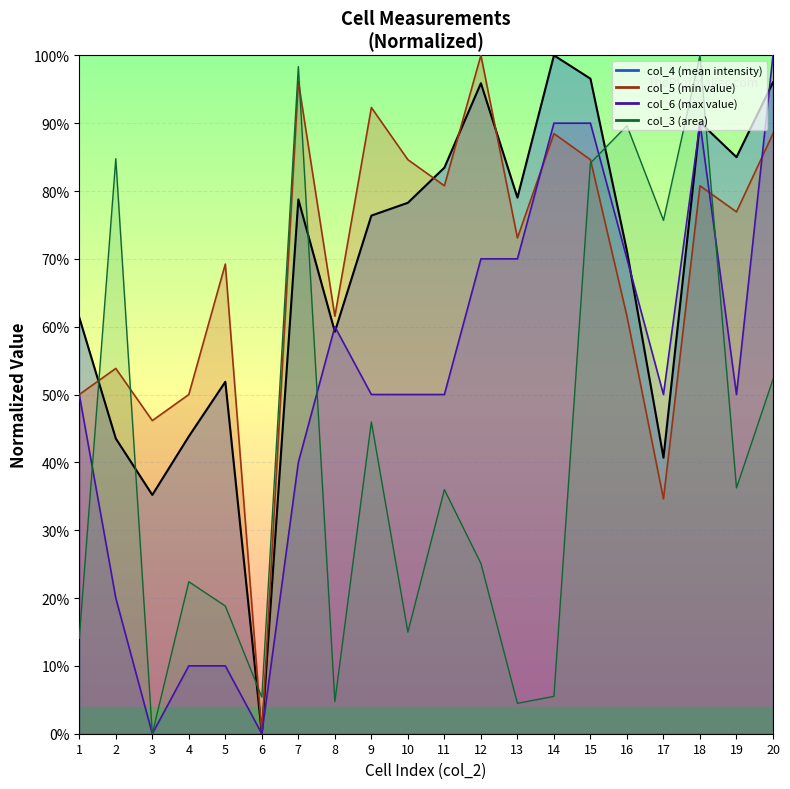

What is the value of the col_3_line point at the 15th from the left?

84.1